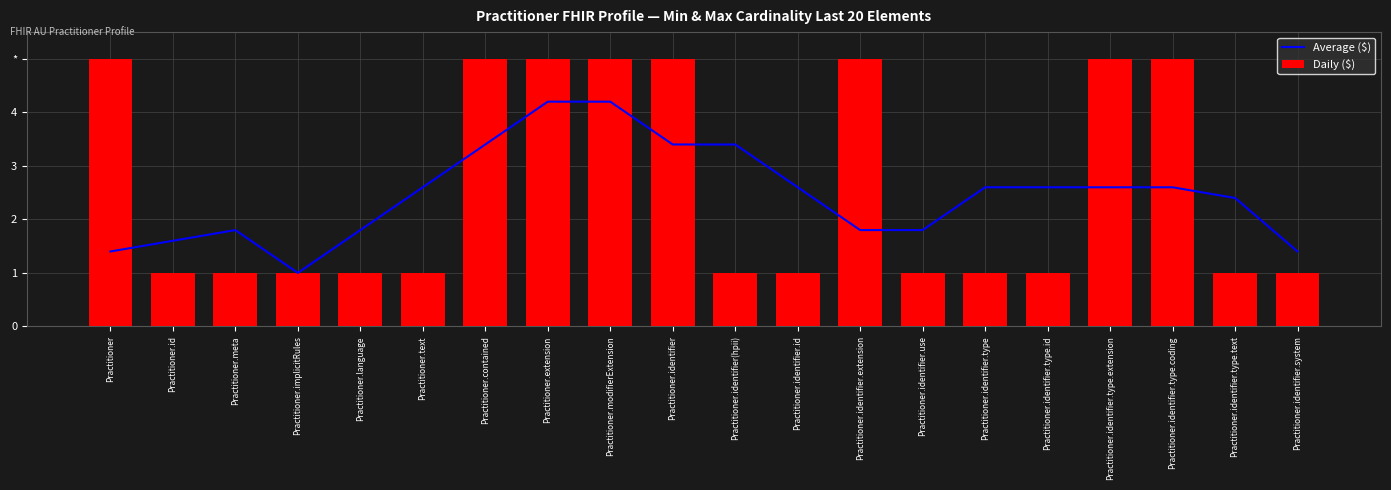

What is the total value across all series at Practitioner.identifier.type.text?

3.4